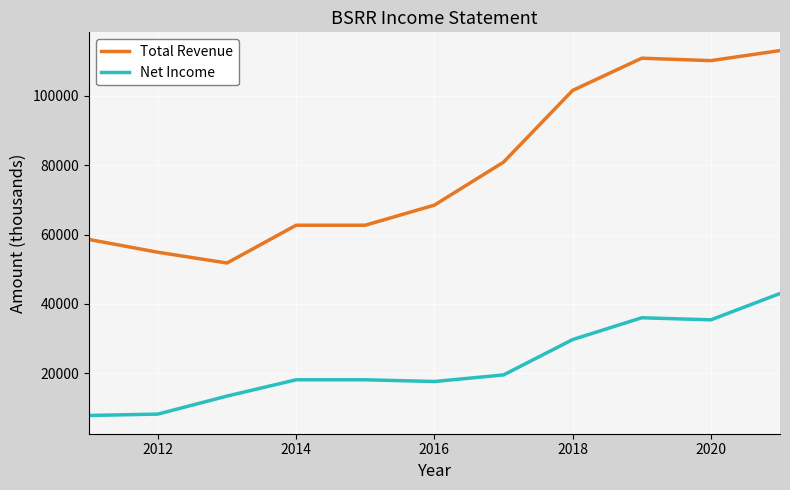

Which series has the widest spread of values?

Total Revenue